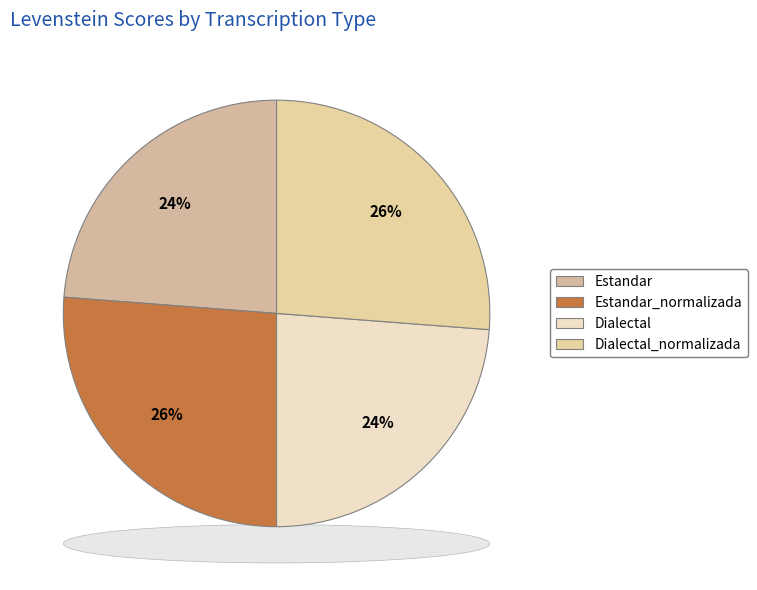

True or false: Dialectal_normalizada accounts for 19% of the total.

False